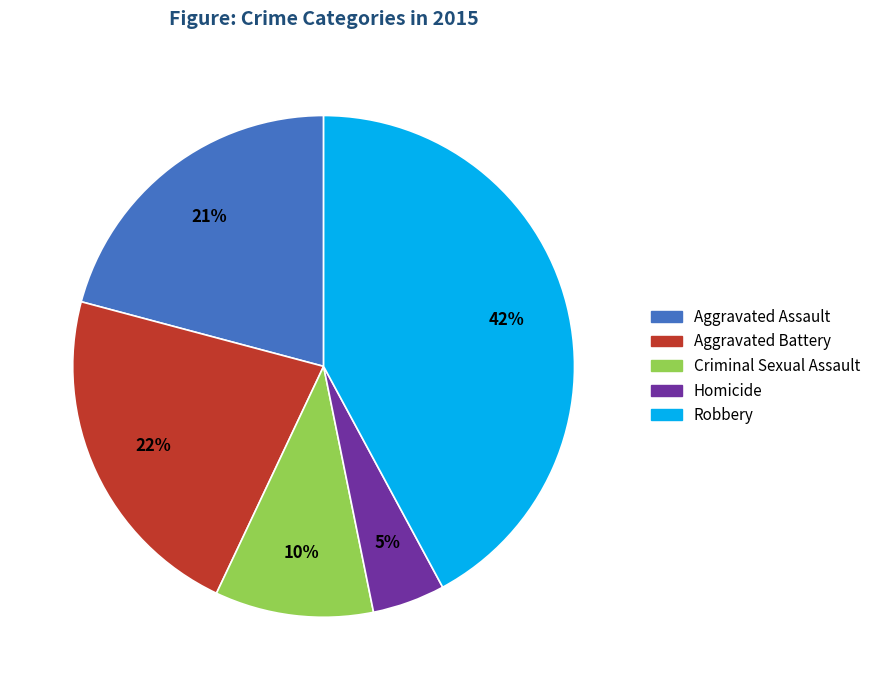

Which slice is the smallest?

Homicide